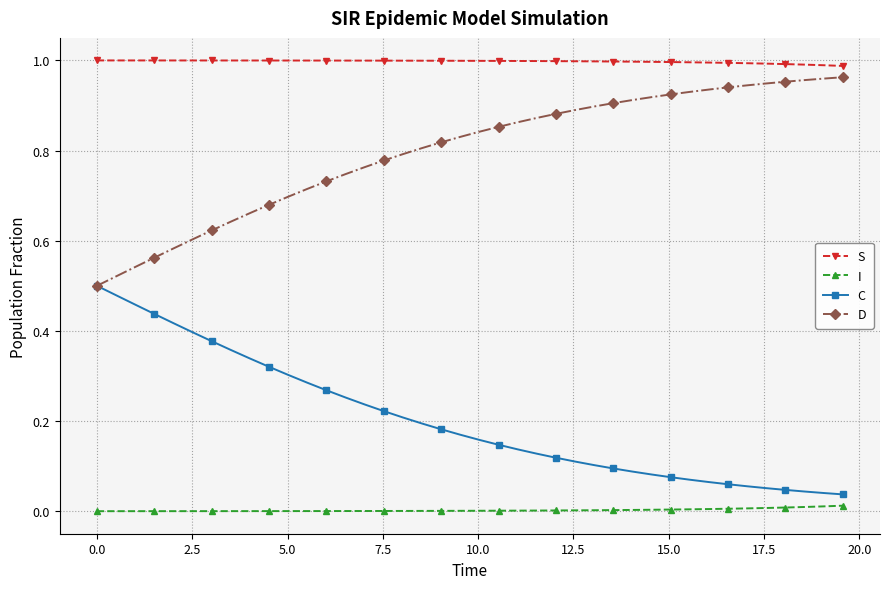

What is the sum of all C values?

8.1